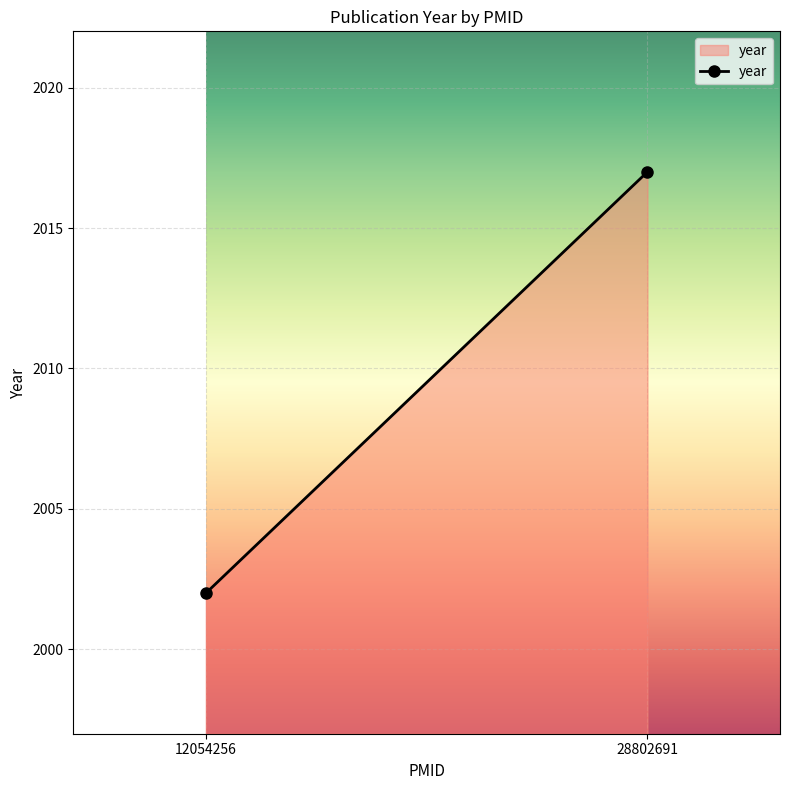

What is the value of the 2nd point from the left?

2017